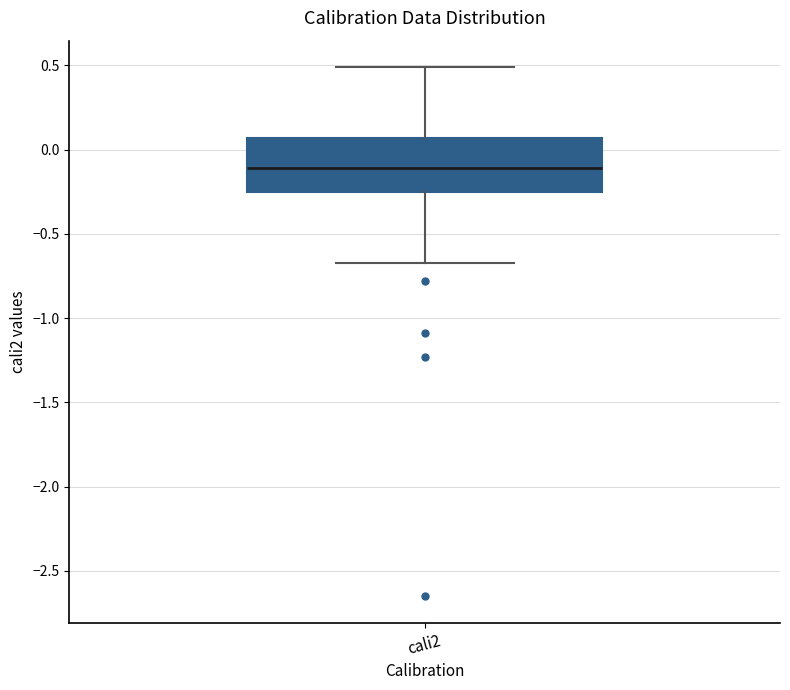

Read this box plot against the y-axis: the position of the median line, the range covered by the box, and the ends of both whiskers. The values are not printed on the chart, so give them approximately, as read against the axis.

median -0.10, box -0.25 to 0.05, whiskers -0.65 to 0.50